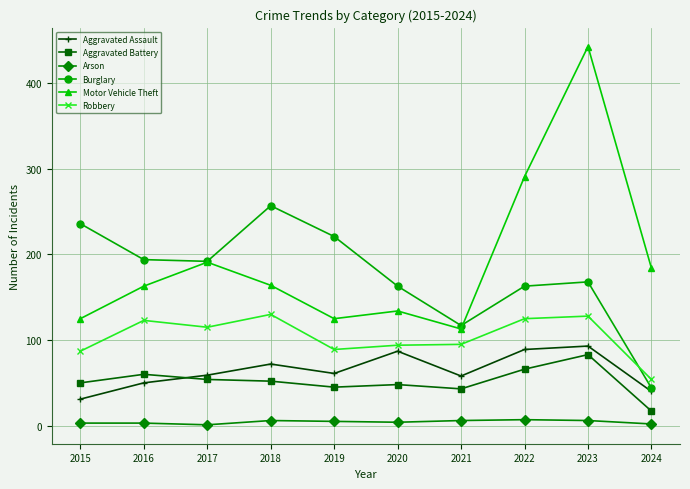

True or false: Robbery has more than 1 points higher than both neighbors.

True